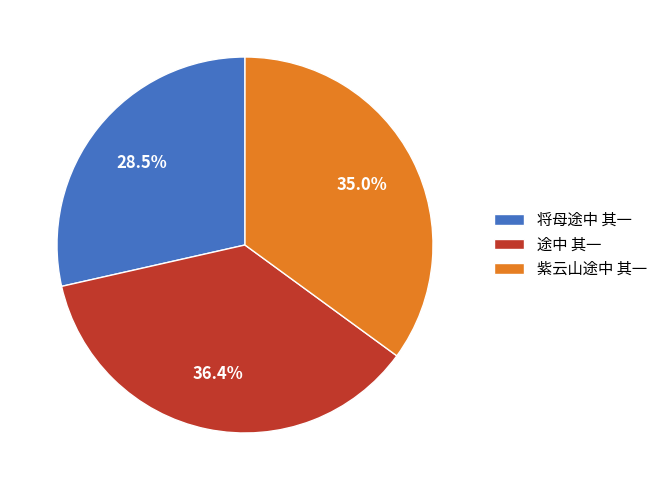

How many segments does this pie chart have?

3